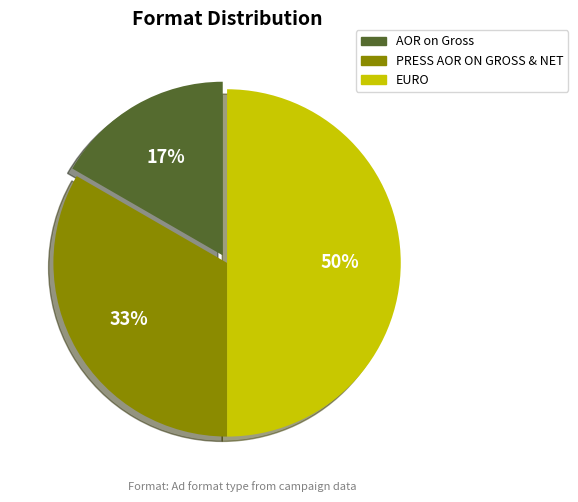

What percentage is the EURO slice, to the nearest percent?

50%